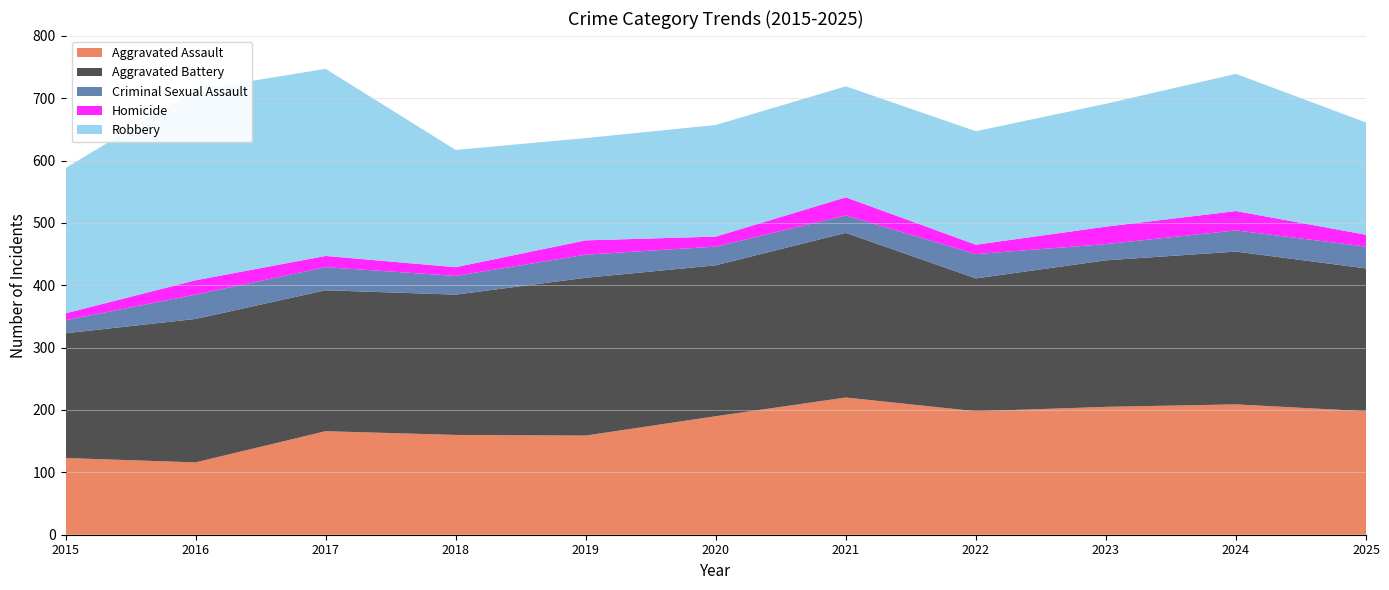

Reading left to right, extract all data points from this chart.

Aggravated Assault: 123	116	166	160	159	190	220	198	205	209	198
Aggravated Battery: 200	230	226	225	253	242	264	213	235	245	229
Criminal Sexual Assault: 21	39	37	30	37	30	28	39	26	34	35
Homicide: 11	23	18	14	23	16	29	15	28	31	19
Robbery: 233	305	300	188	164	179	178	182	197	220	180